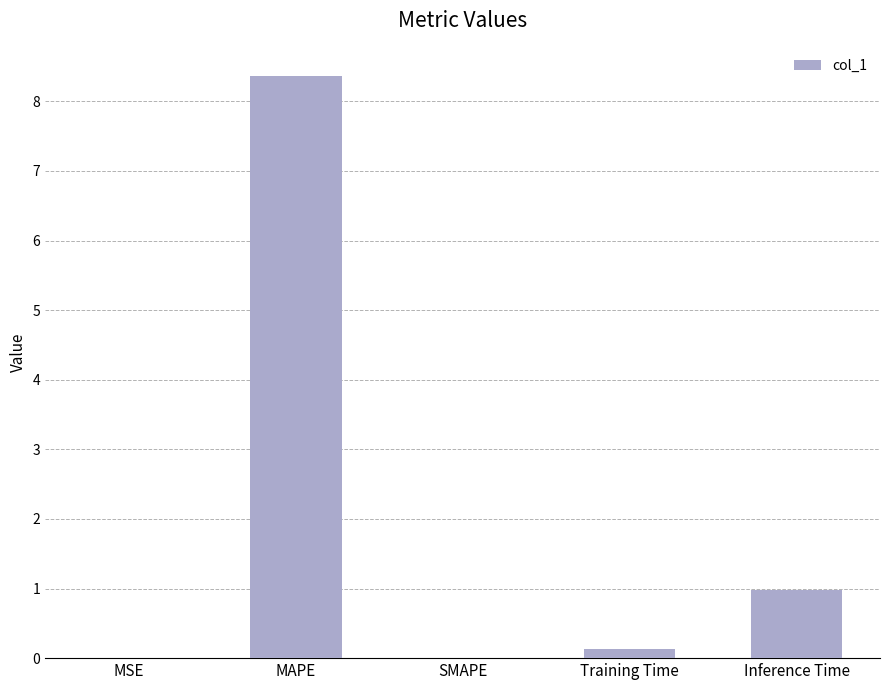

What is the approximate value at MAPE?

8.4